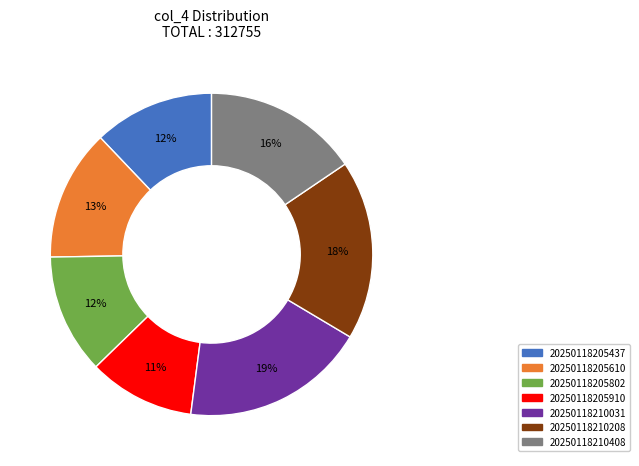

Which has a higher value, 20250118205610 or 20250118205437?

20250118205610